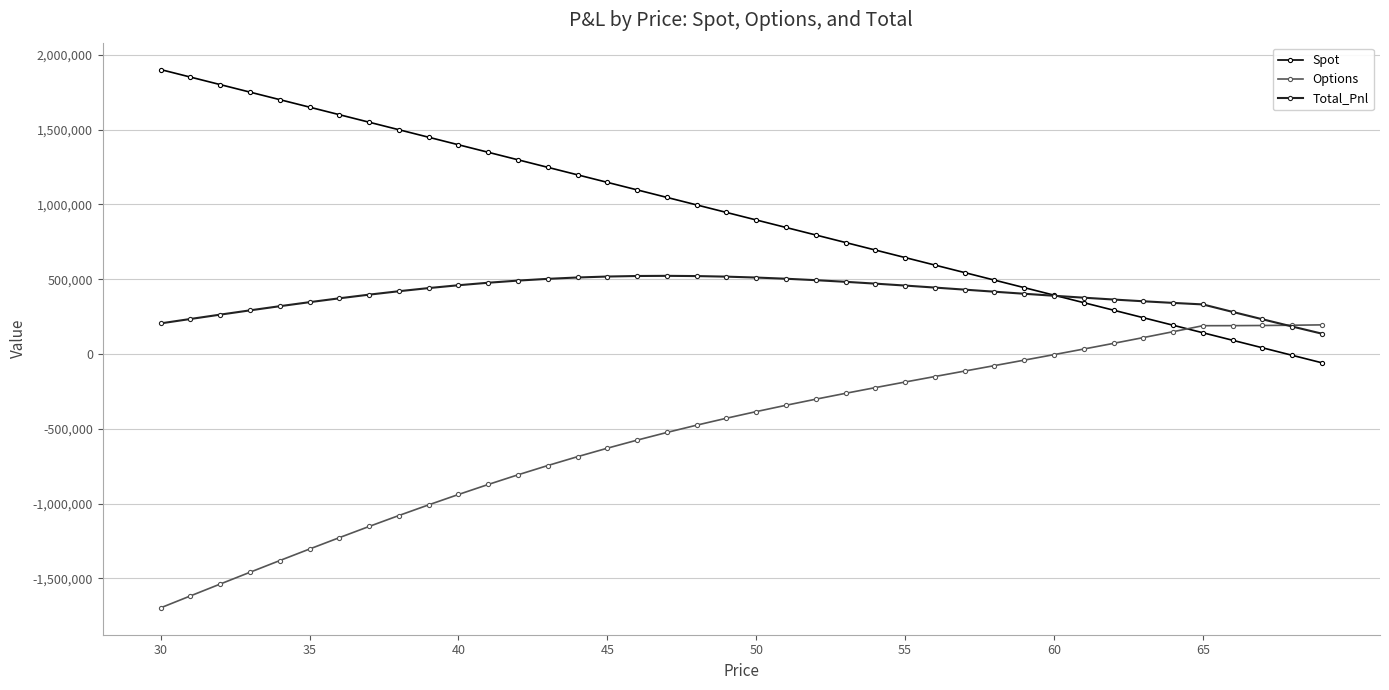

Which series has the largest total across all categories?

Spot